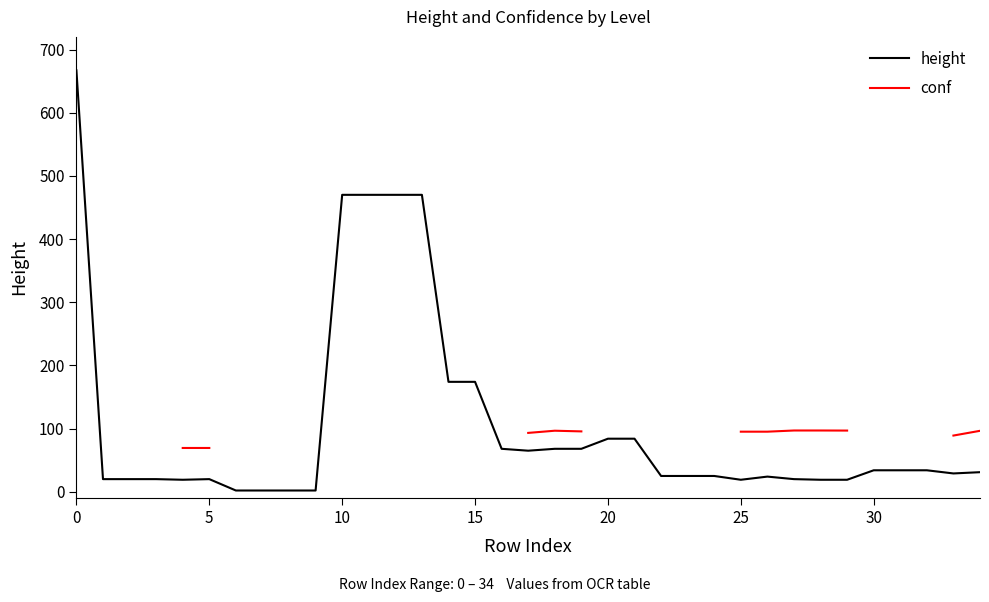

How many lines are shown in the chart?

2